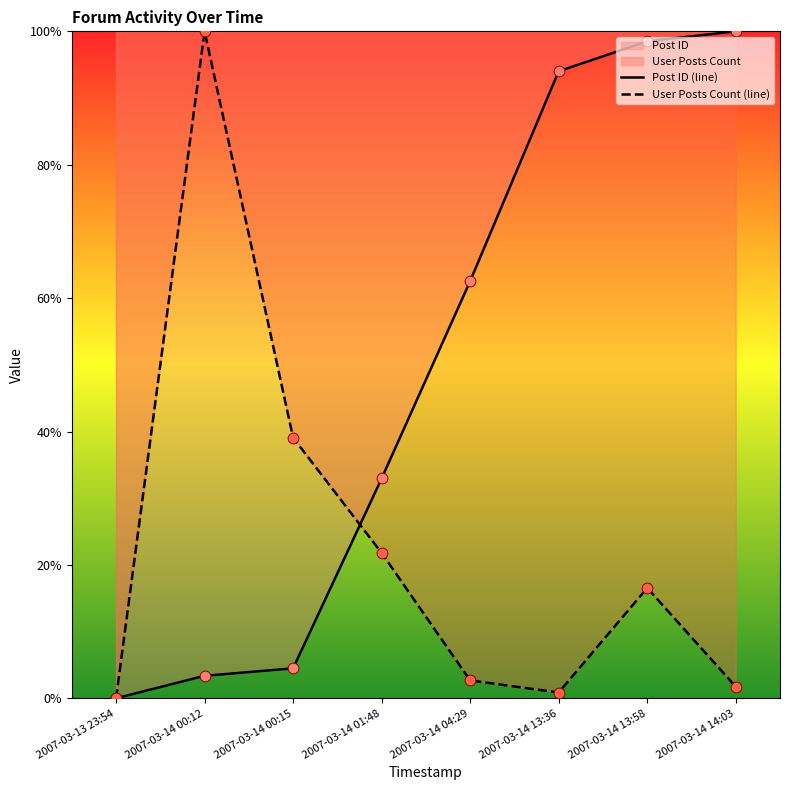

Which series has the largest total across all categories?

Post ID (line)